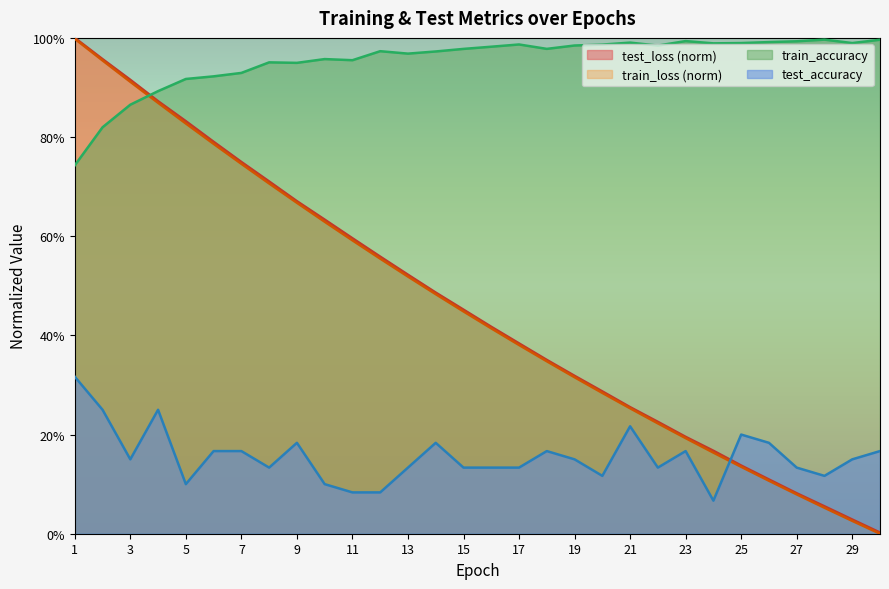

True or false: train_loss has more than 2 interior local peaks.

False